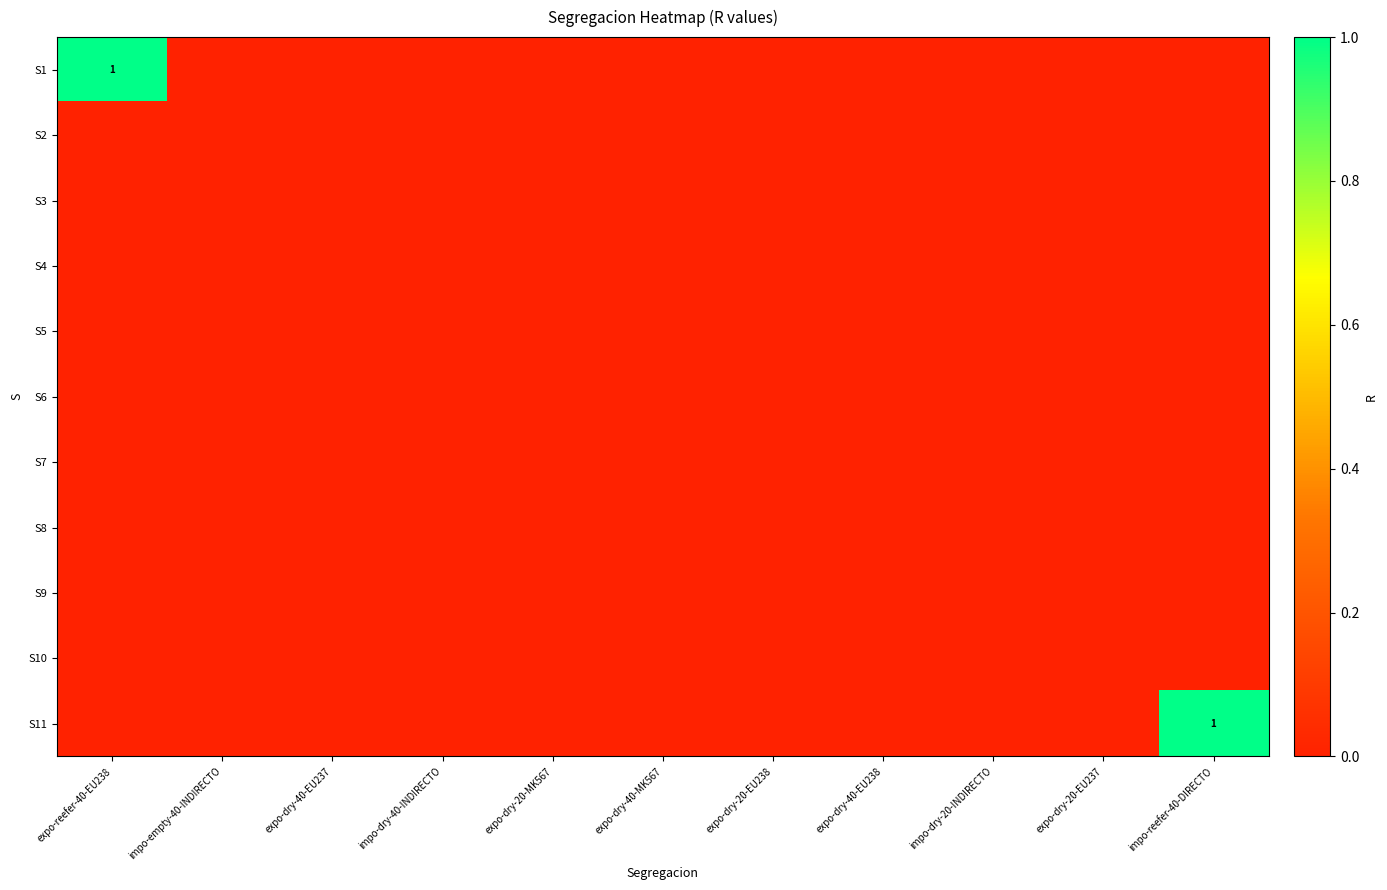

Count the number of categories in the chart.

11